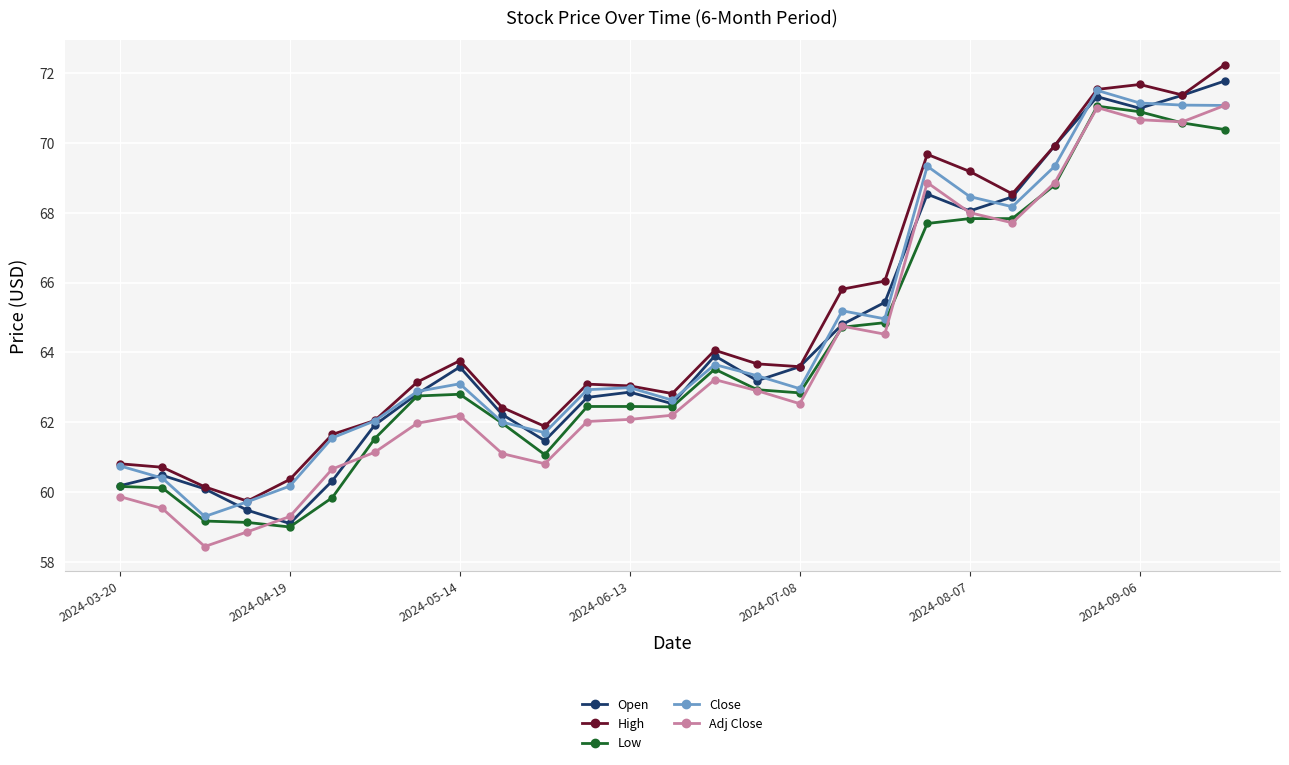

What is the value of the High point at the 19th from the left?

66.0